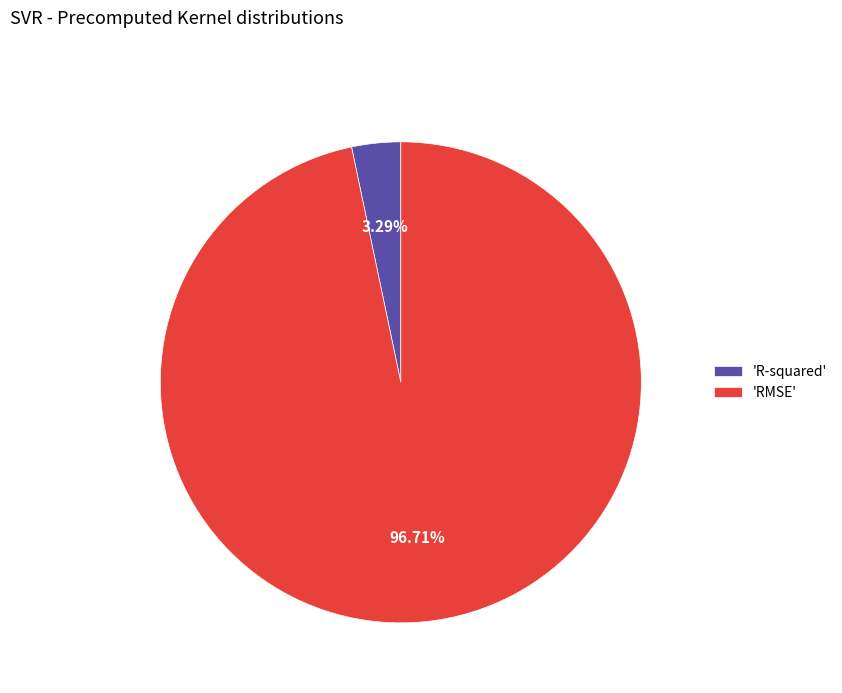

Which slice is the largest?

'RMSE'